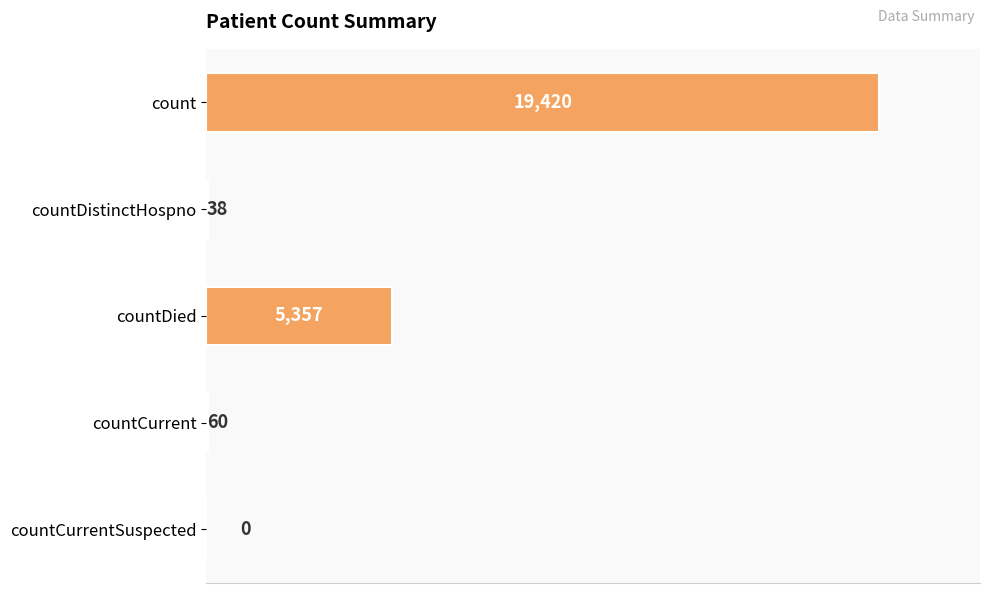

Reading top to bottom, extract all data points from this chart.

count=19420	countDistinctHospno=38	countDied=5357	countCurrent=60	countCurrentSuspected=0